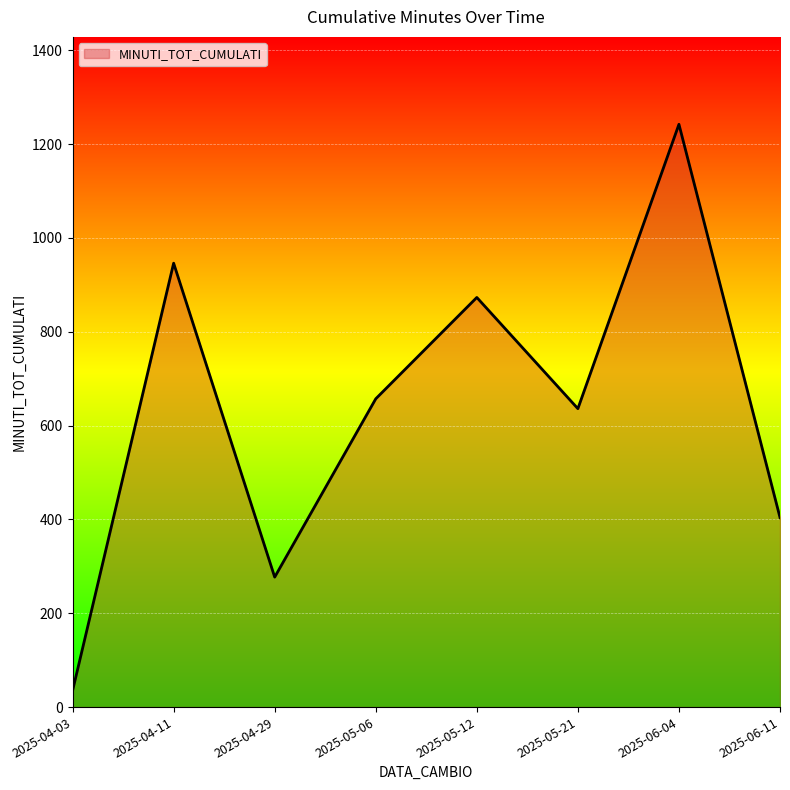

The chart shows a value of 185 at 2025-05-21. True or false?

False